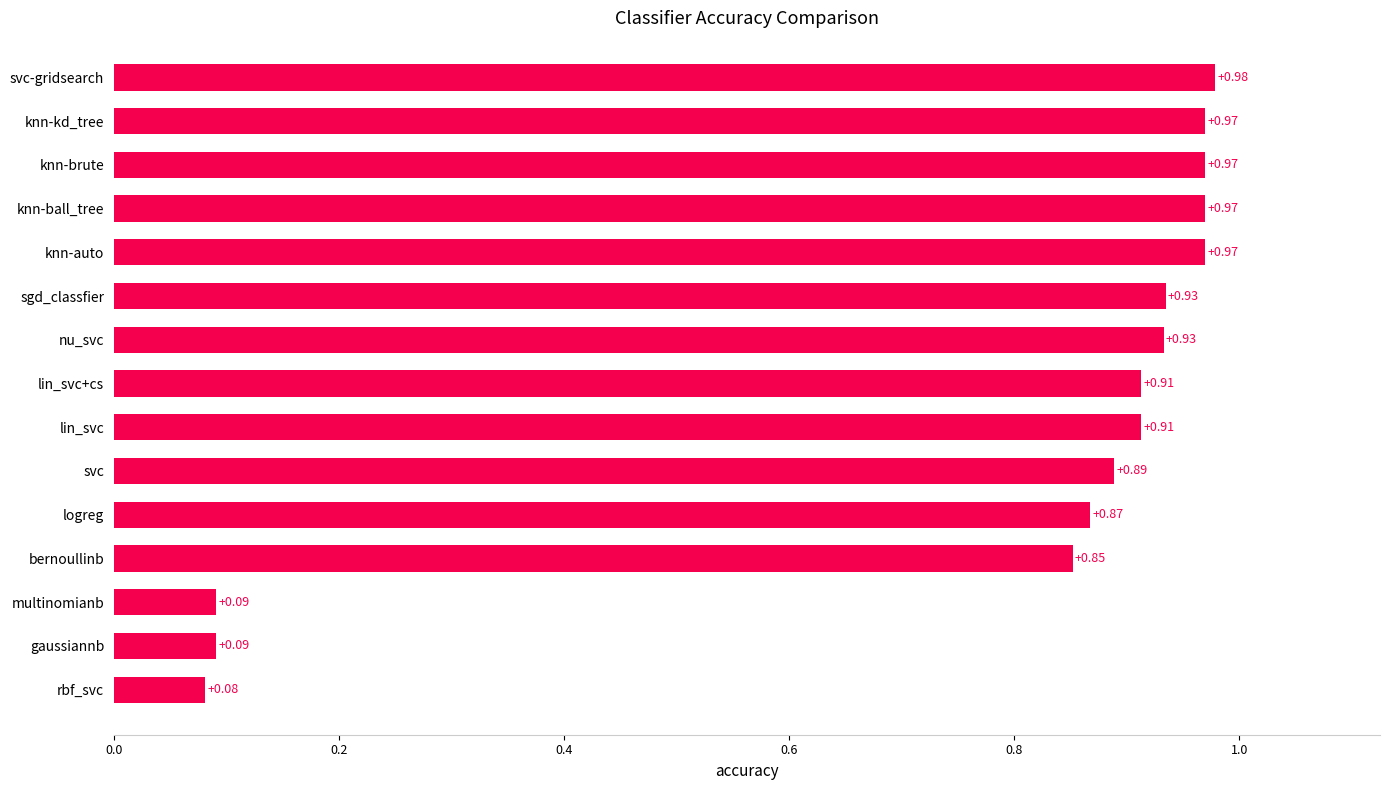

At which category does the chart reach its peak across all series?

svc-gridsearch